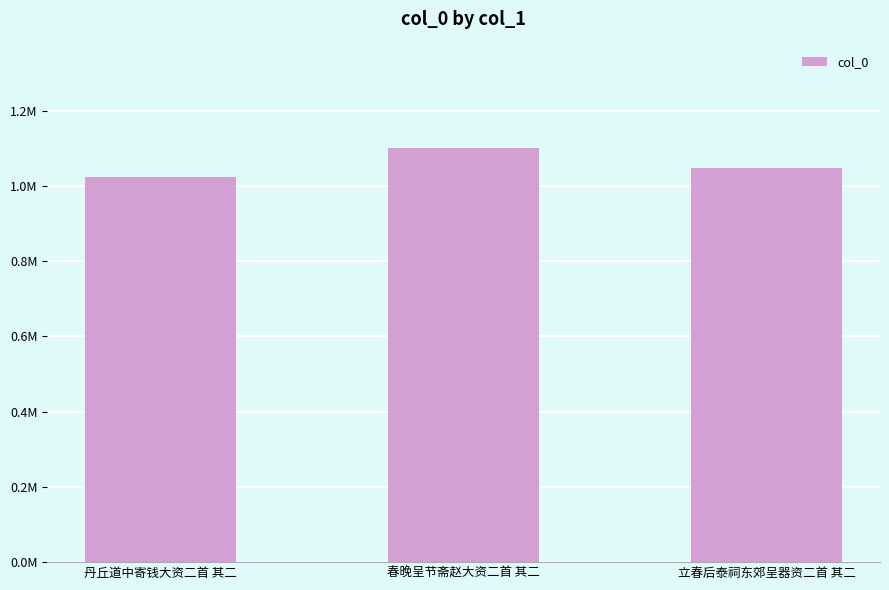

Does the chart contain any negative values?

No